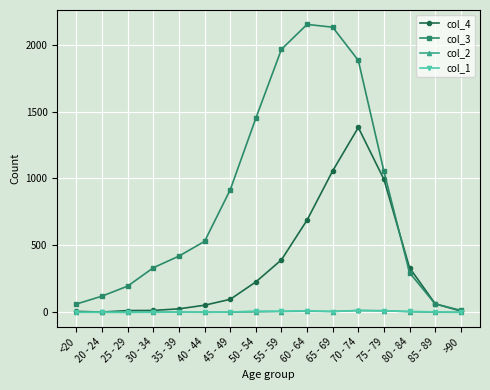

True or false: col_2 has more than 0 interior local peaks.

True